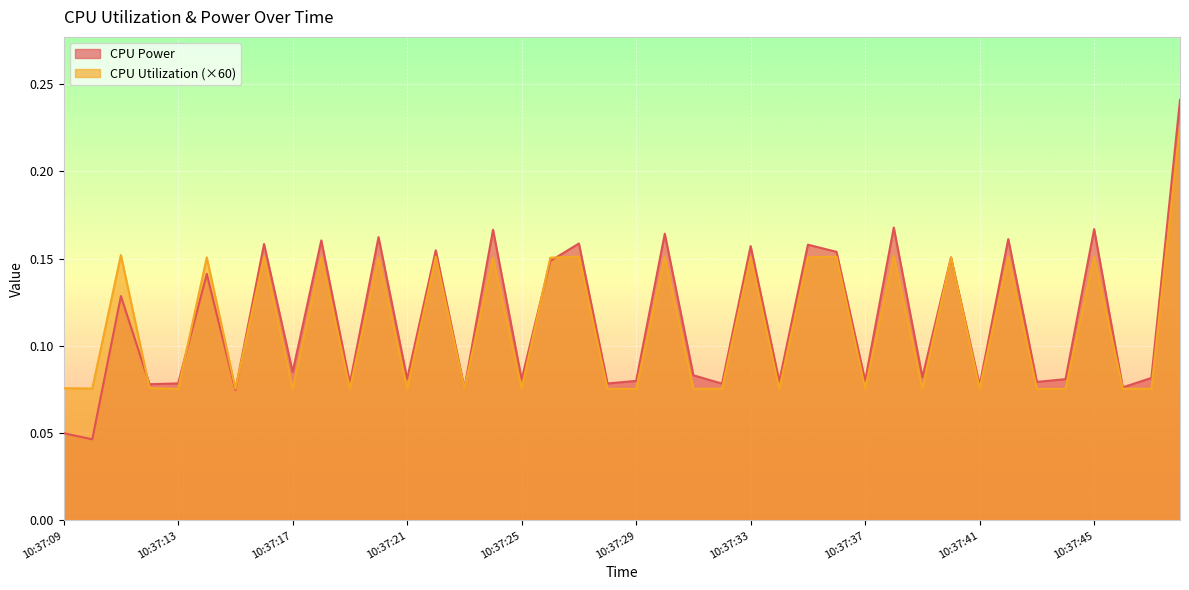

Which series has the largest range (max minus min)?

CPU Power